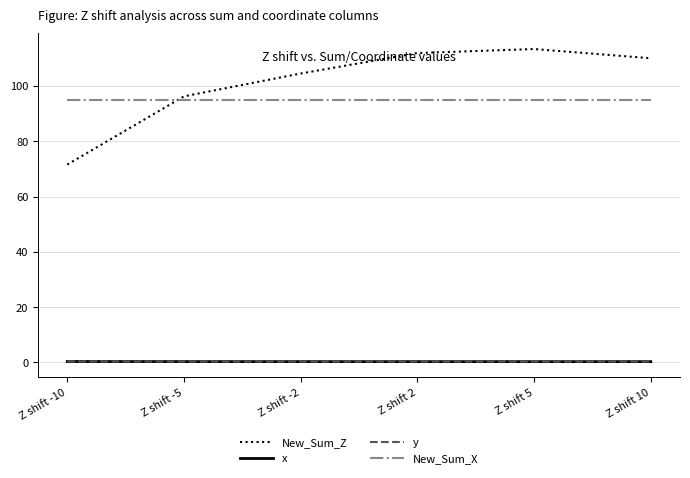

True or false: x and New_Sum_Z cross at least once.

False